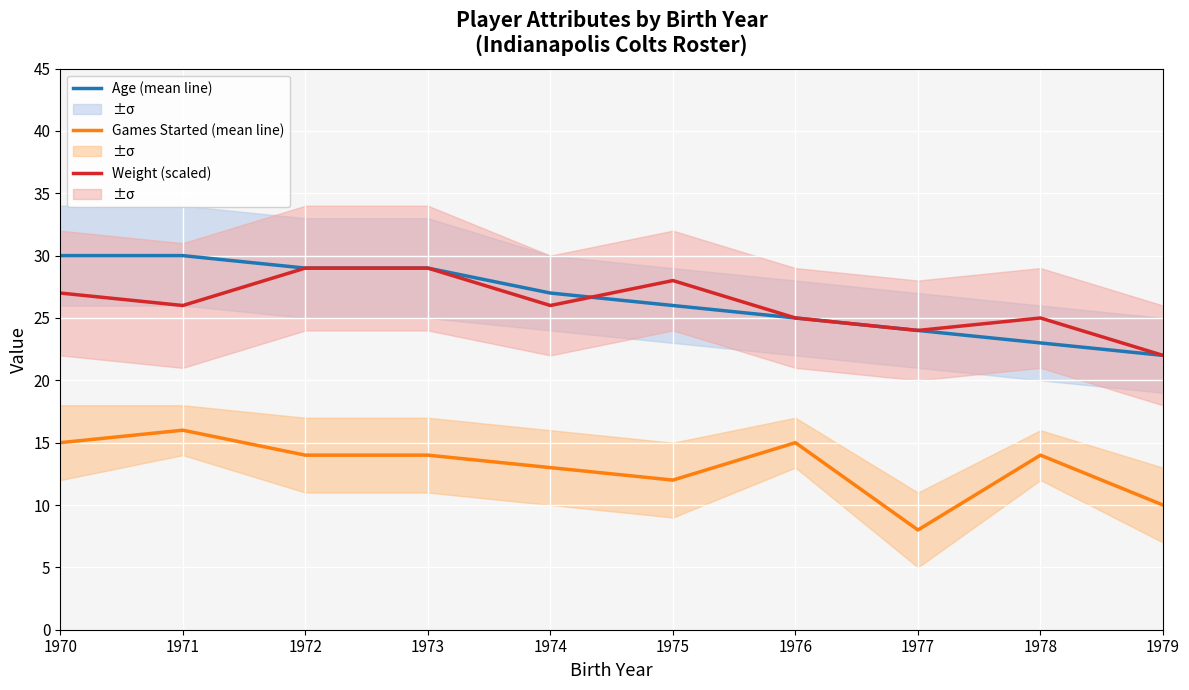

What is the difference between the Weight (scaled) values at 1973 and 1970?

2